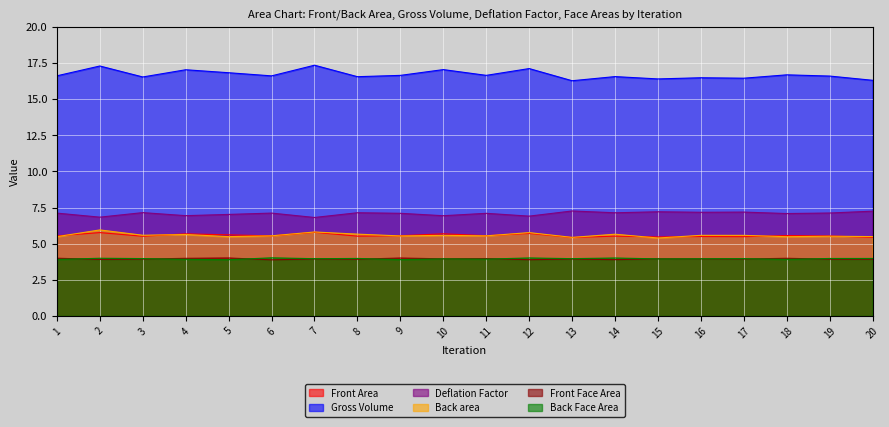

Which has a higher value, 13 or 10?

10